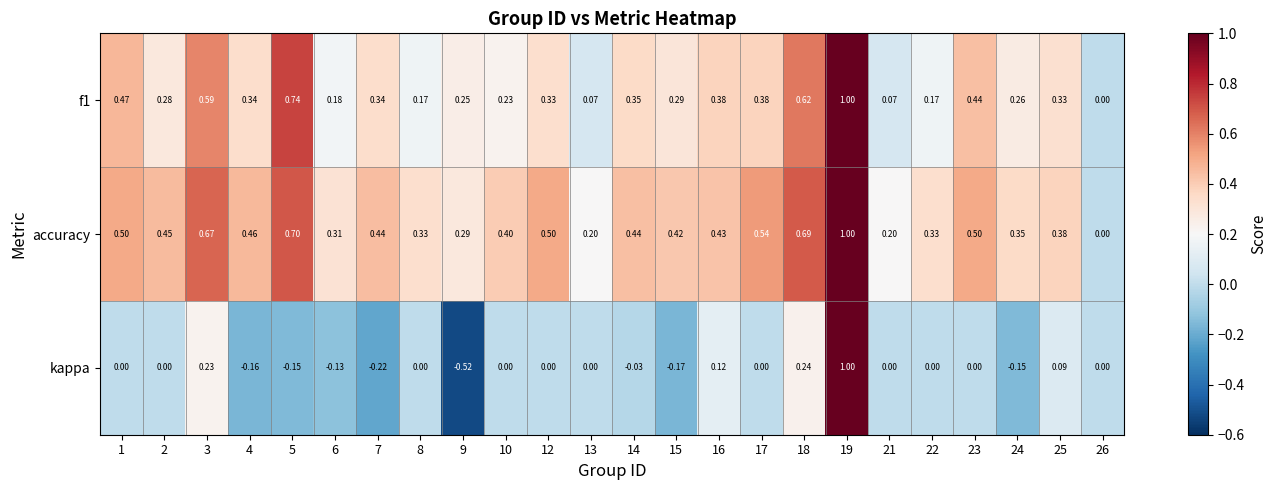

Which series has the largest total across all categories?

accuracy